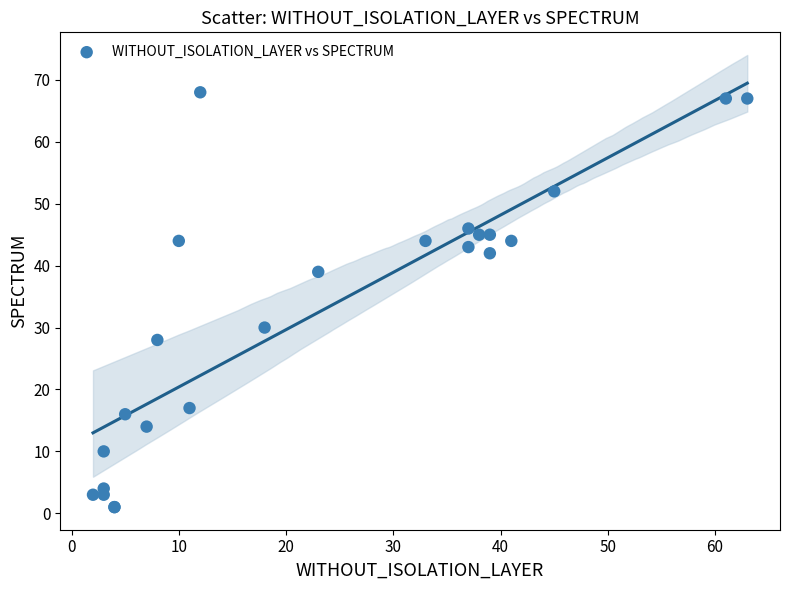

What Y value in the scatter plot is closest to 34?

30